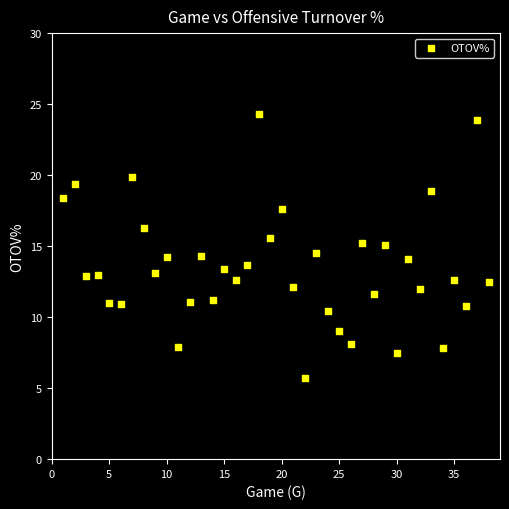

What is the range of Y values (max minus min)?

18.6